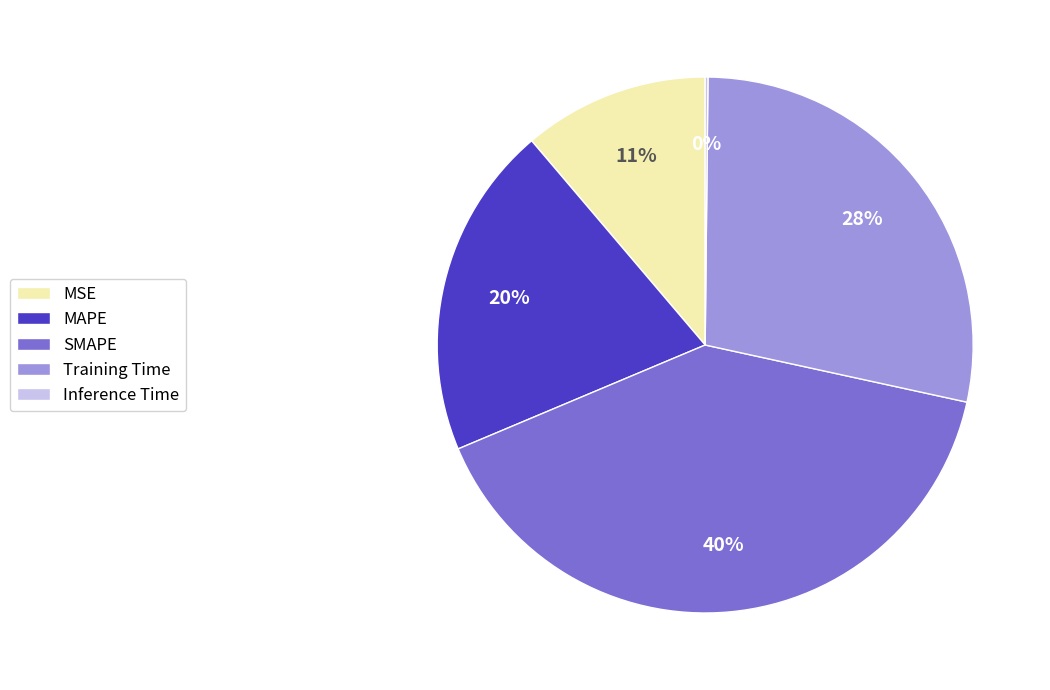

To the nearest percent, what portion does MAPE represent?

20%